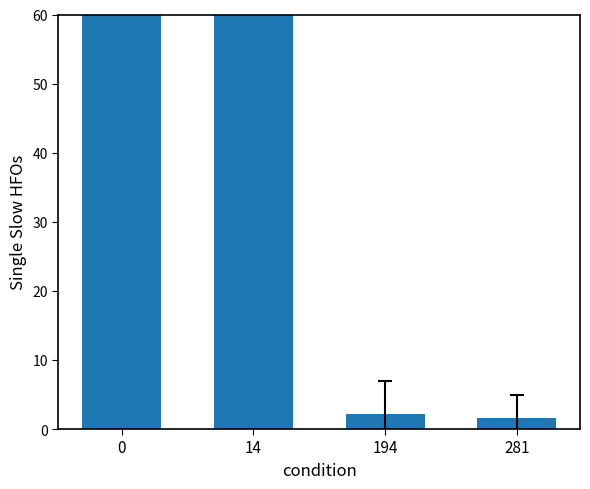

The value at 194 is 2.2. True or false?

True